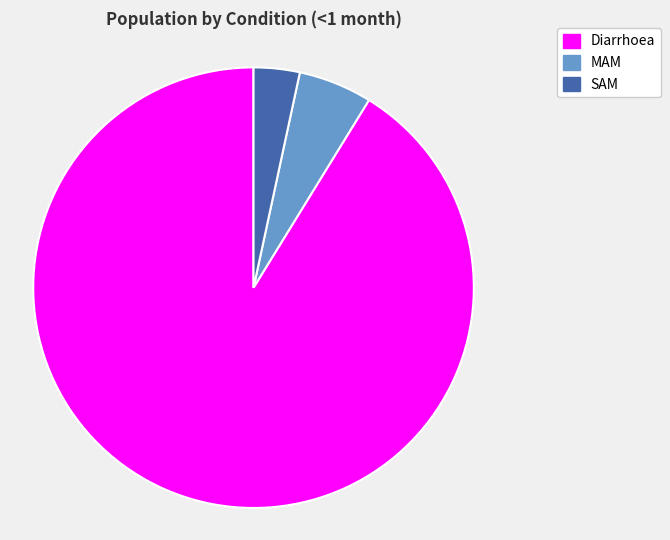

Count the number of slices in the pie.

3